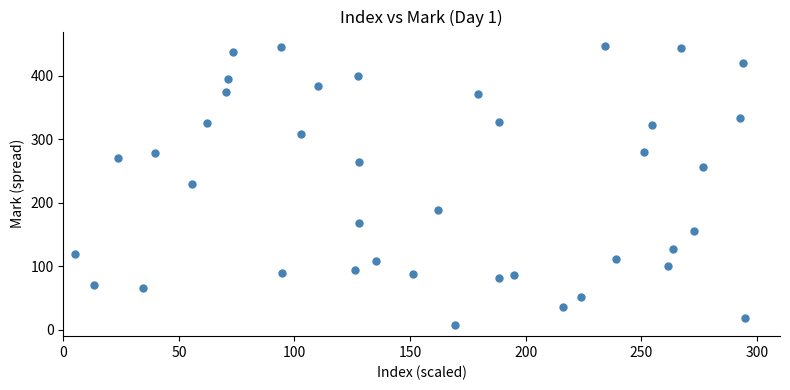

What is the range of Y values (max minus min)?

428